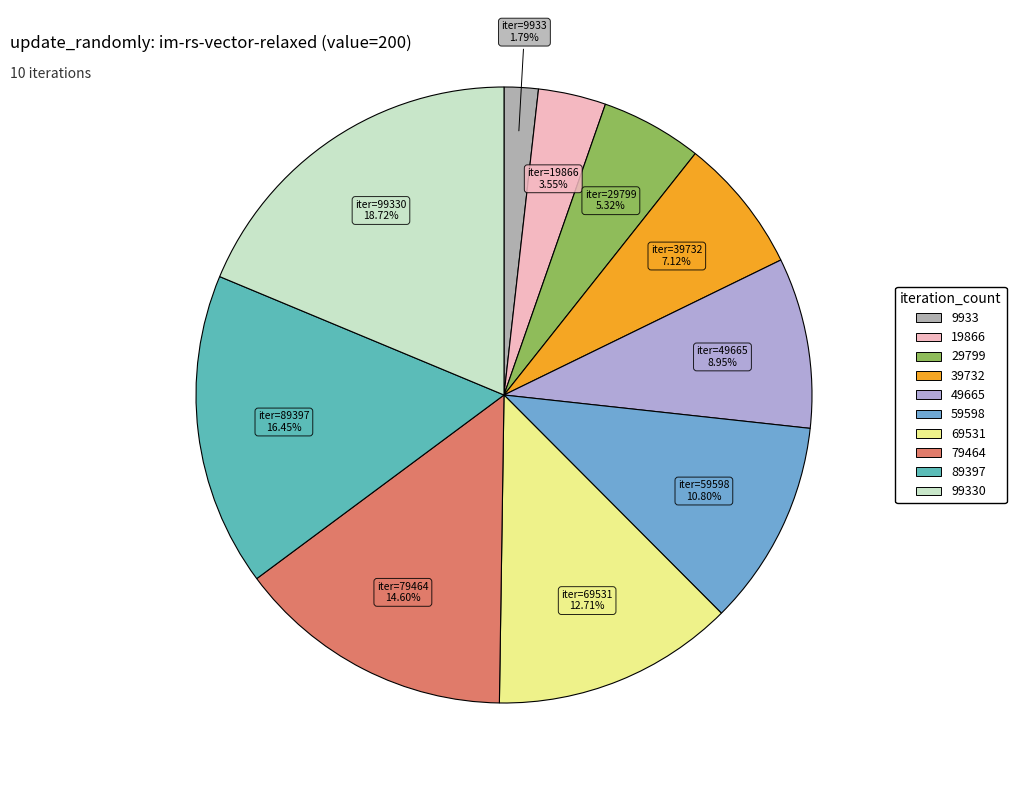

Which slice is the largest?

99330